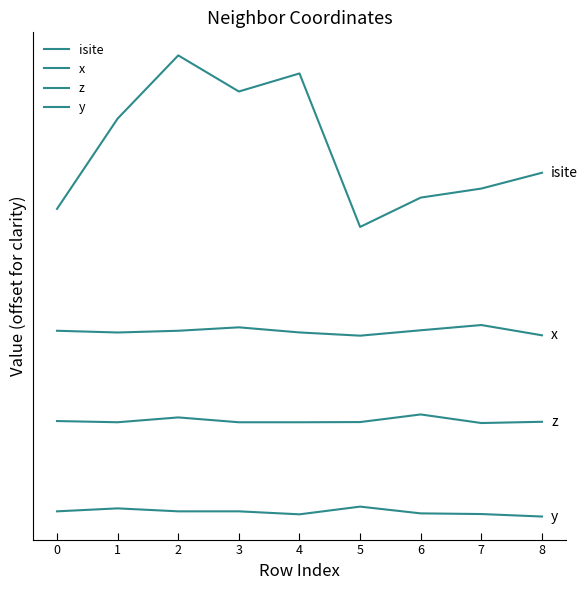

What is the difference between the second highest and minimum values in the y series?

3.6